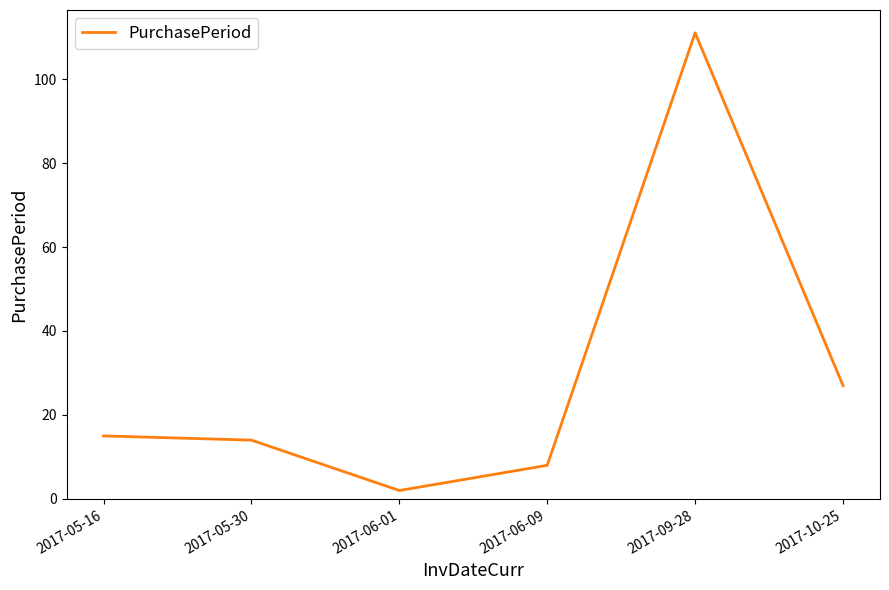

What is the difference between the second highest and second lowest values?

19